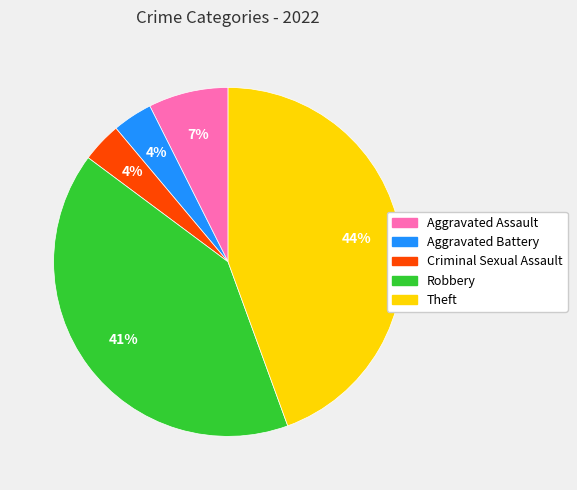

What percentage is the Aggravated Battery slice, to the nearest percent?

4%